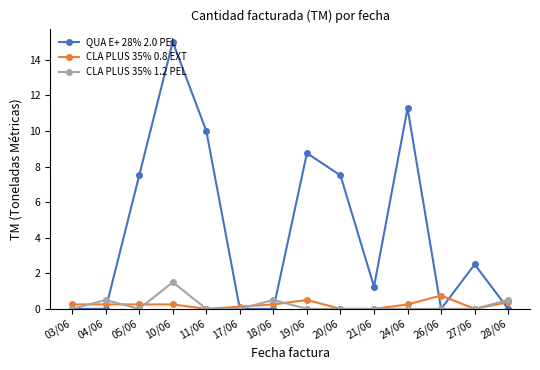

What position from the right is 20/06?

6